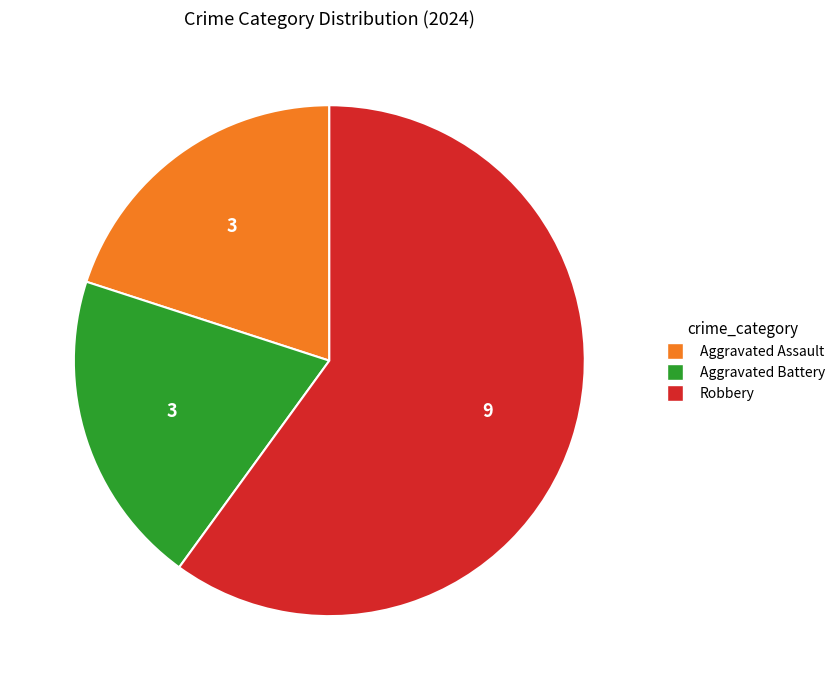

Does any single category account for the majority?

Yes